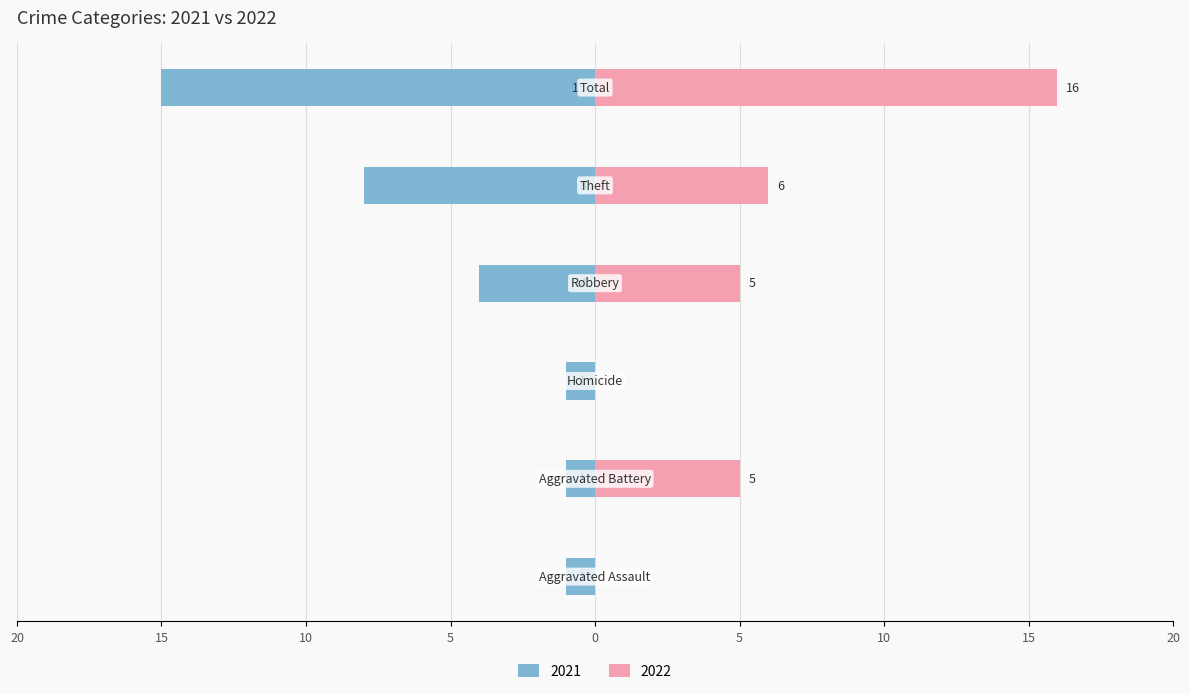

What is the difference between the maximum and minimum values in the Right (2022) series?

16